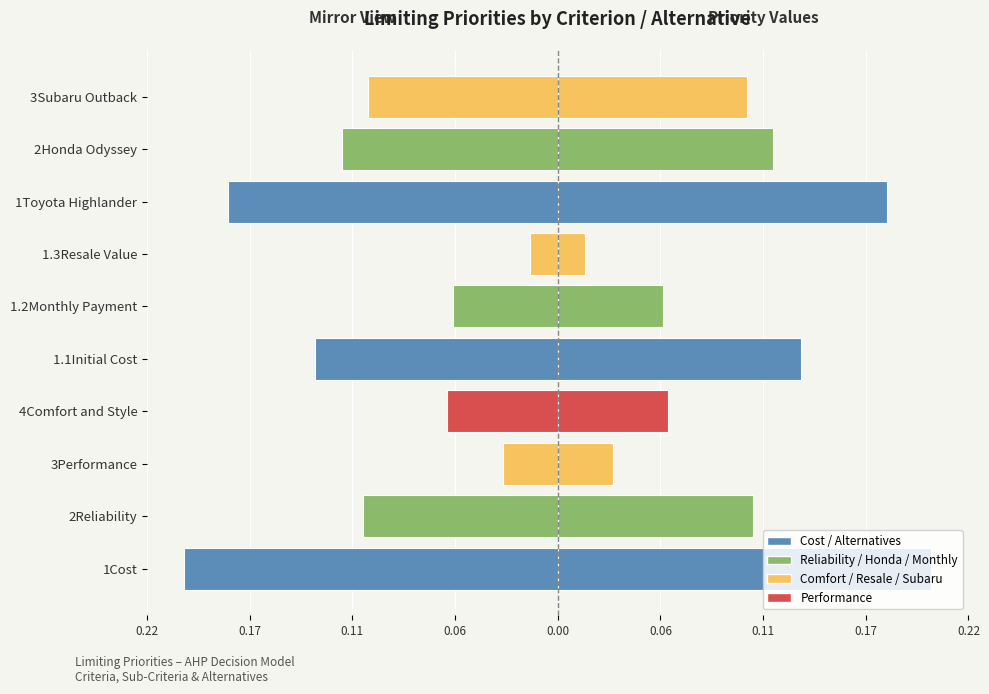

What is the maximum value shown in the chart?

0.2